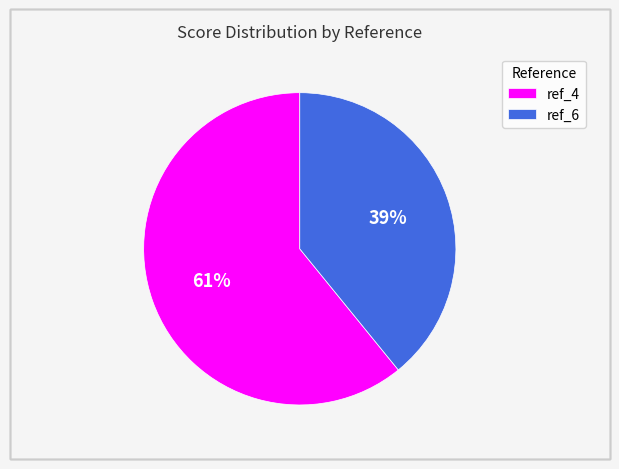

Which category has the biggest portion of the pie?

ref_4